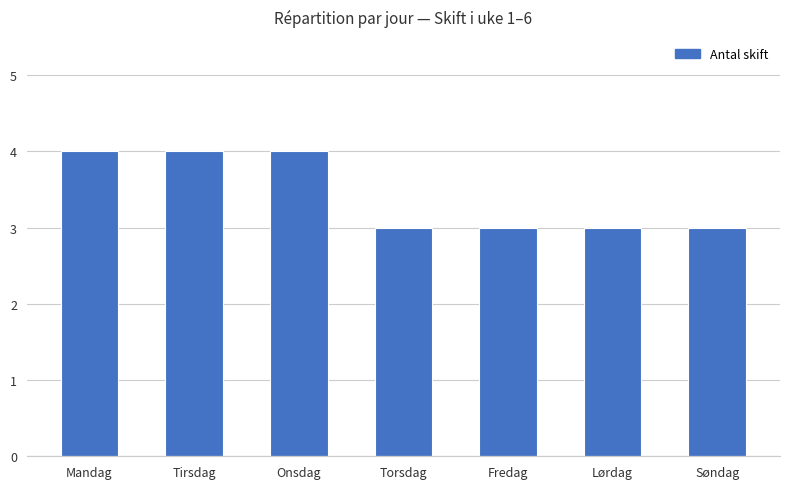

Approximately how many times larger is the value at Fredag compared to Torsdag?

1.0